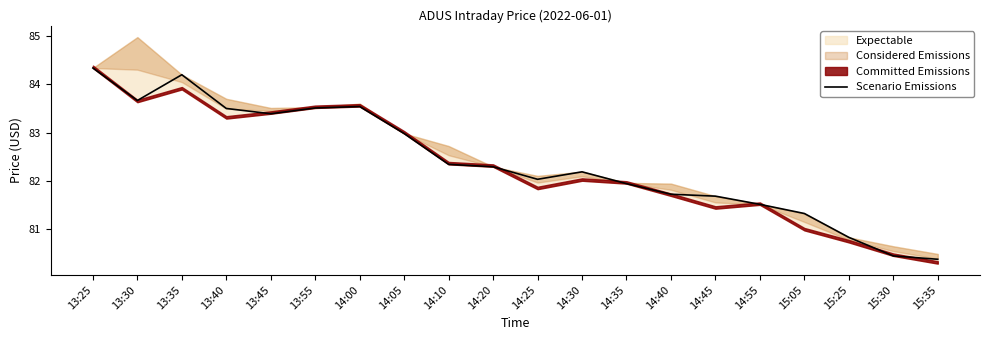

What is the value of the 5th point from the left?

83.4